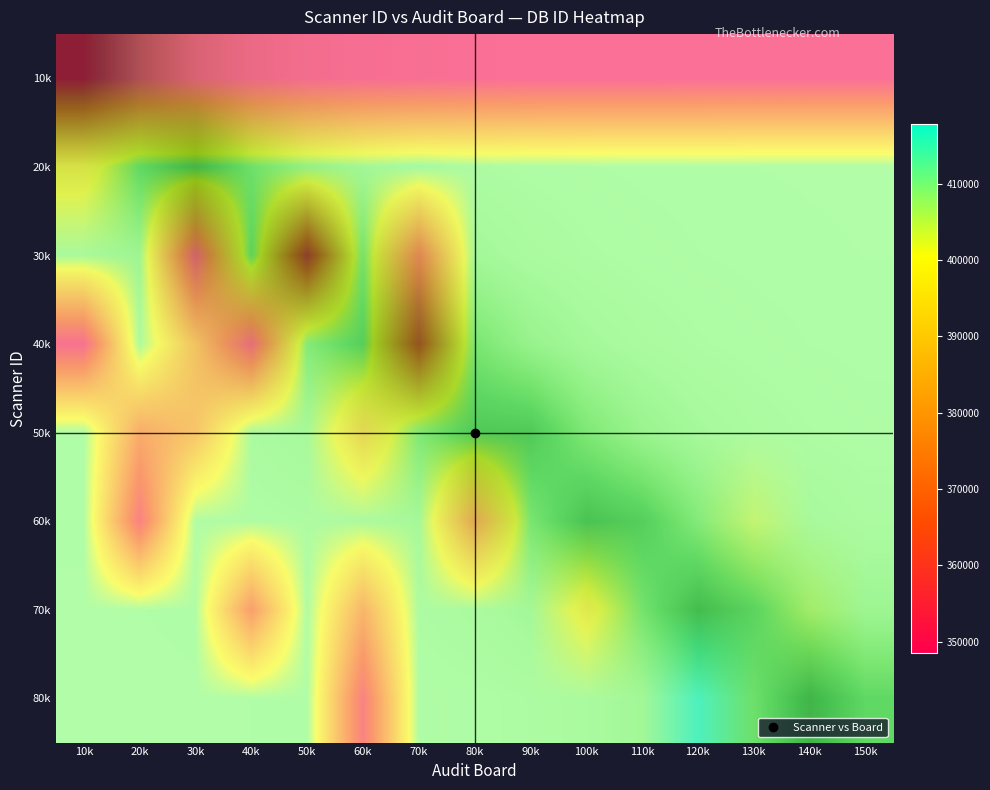

How many data points does each series have?

15